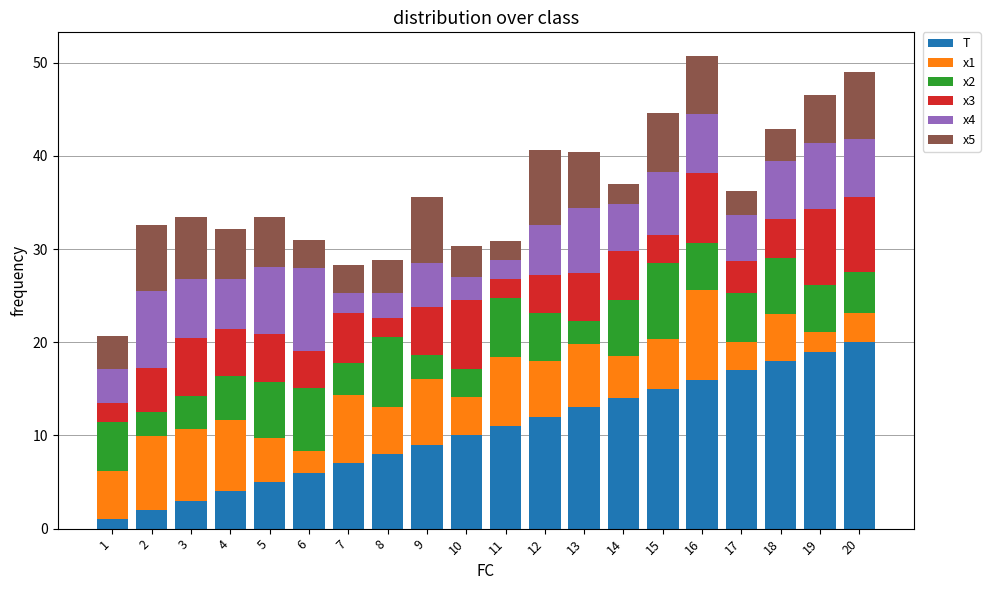

True or false: T has a value of 22.7 at 15.

False